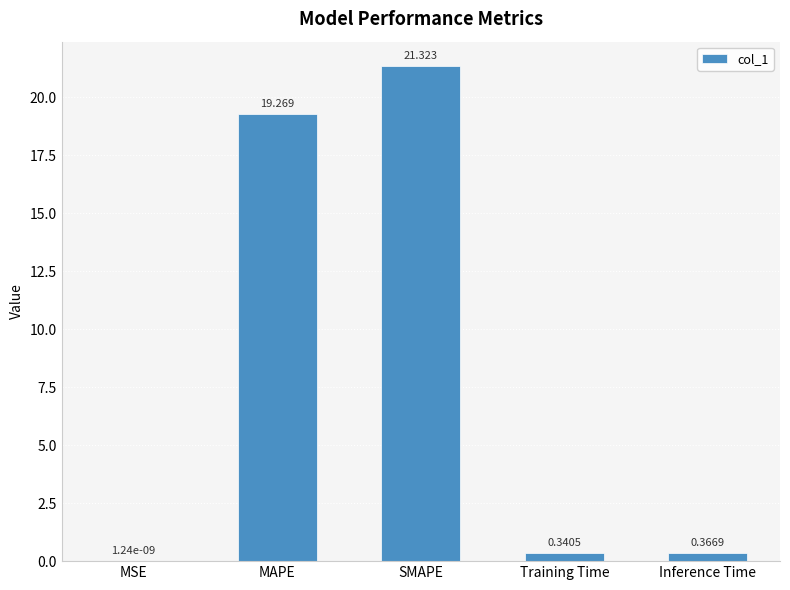

Which category has the highest value across all series?

SMAPE